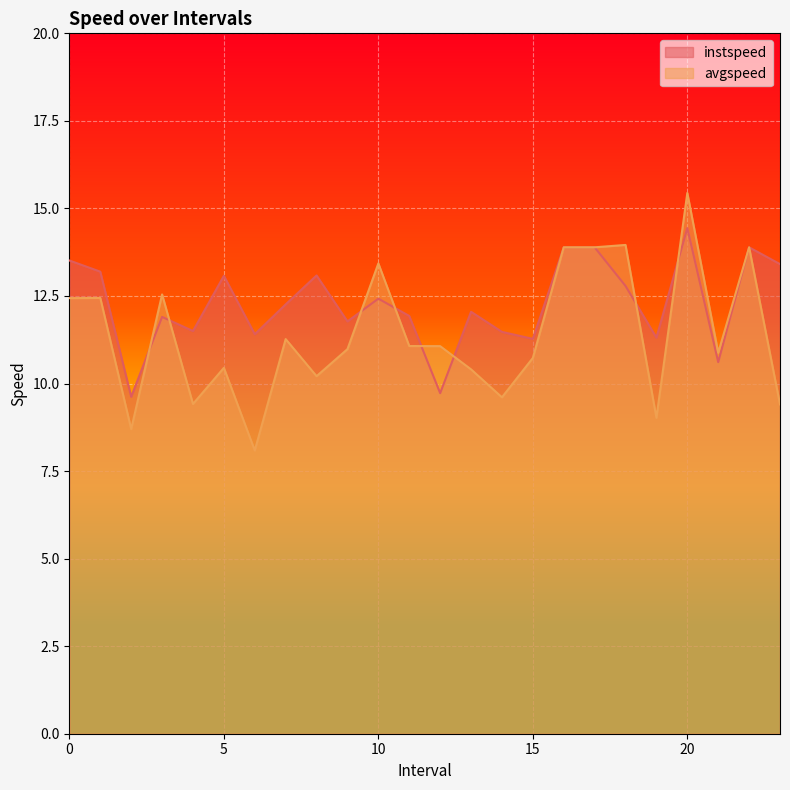

What is the sum of all instspeed values?

294.4